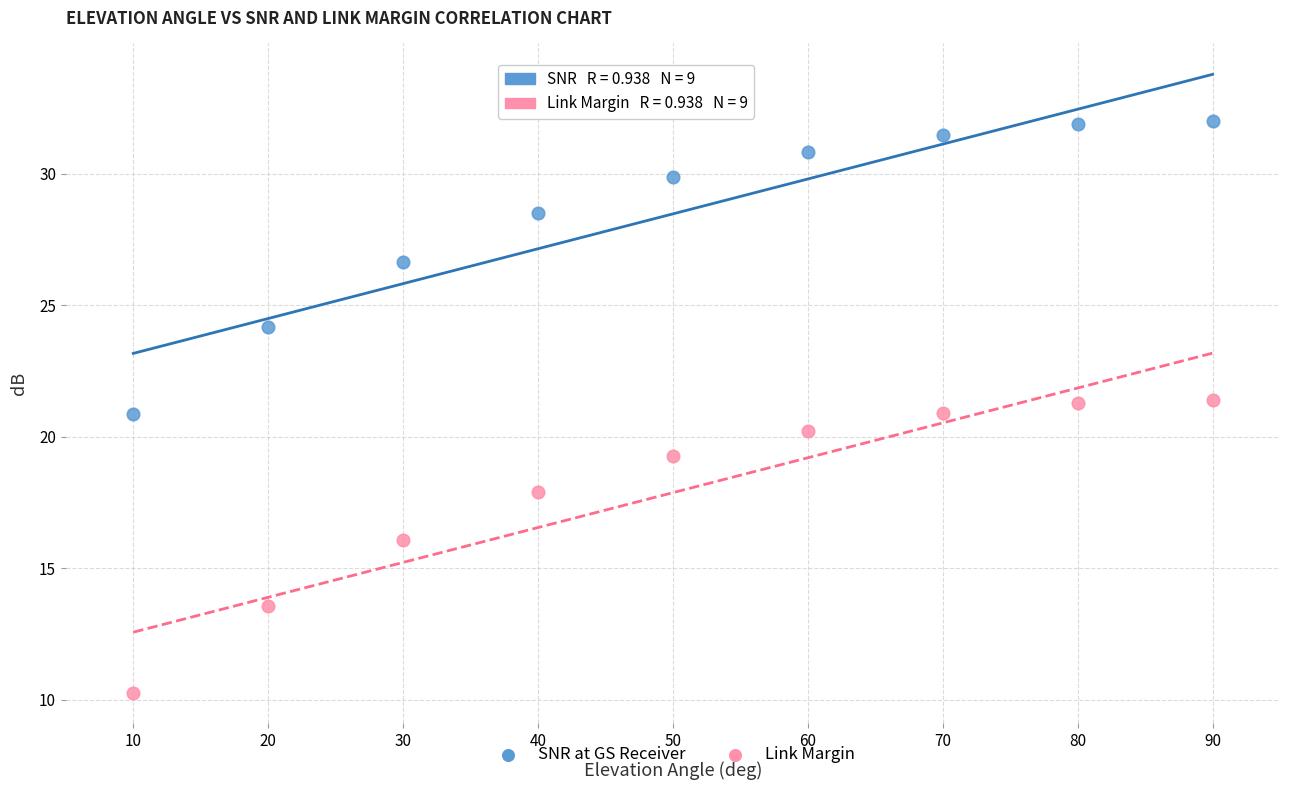

In the Link Margin series, what Y value is closest to 15?

16.1